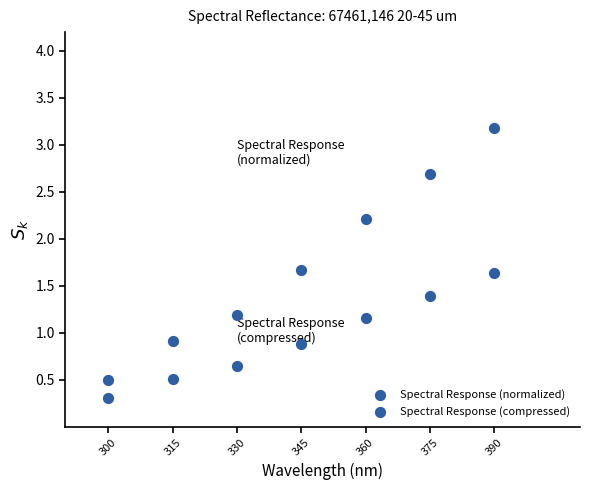

Count the number of points in this scatter plot.

14